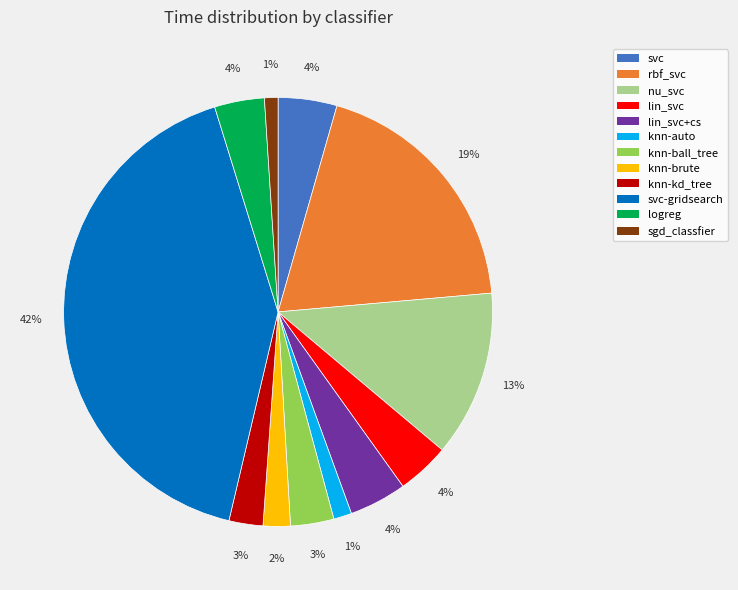

To the nearest percent, what portion does knn-kd_tree represent?

3%